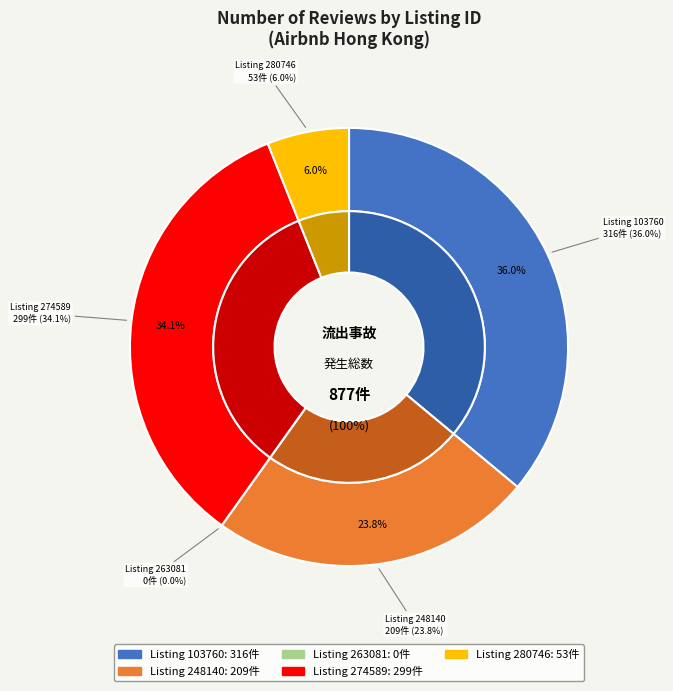

Does 274589 account for over 50% of the chart?

No